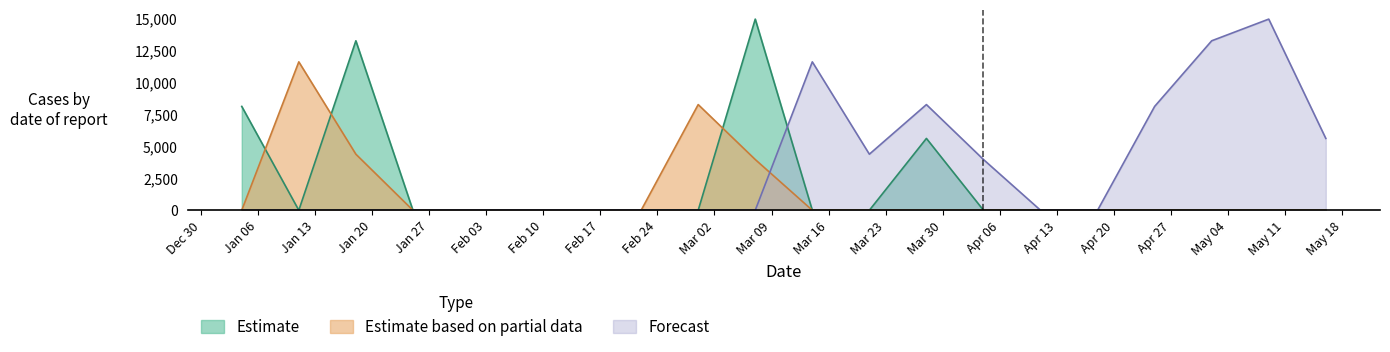

What is the maximum value shown in the chart?

14973.5